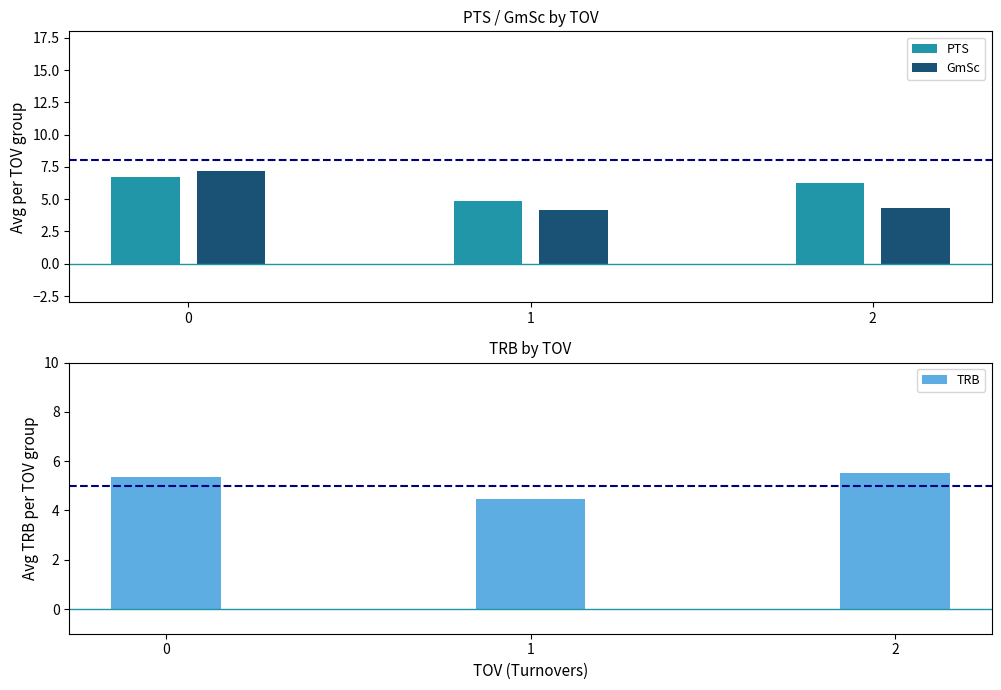

What is the difference between the highest and lowest values at 2?

2.0